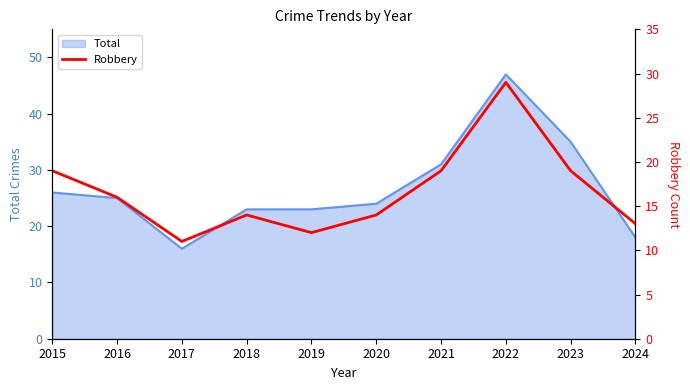

At which label does Total reach its minimum?

2017